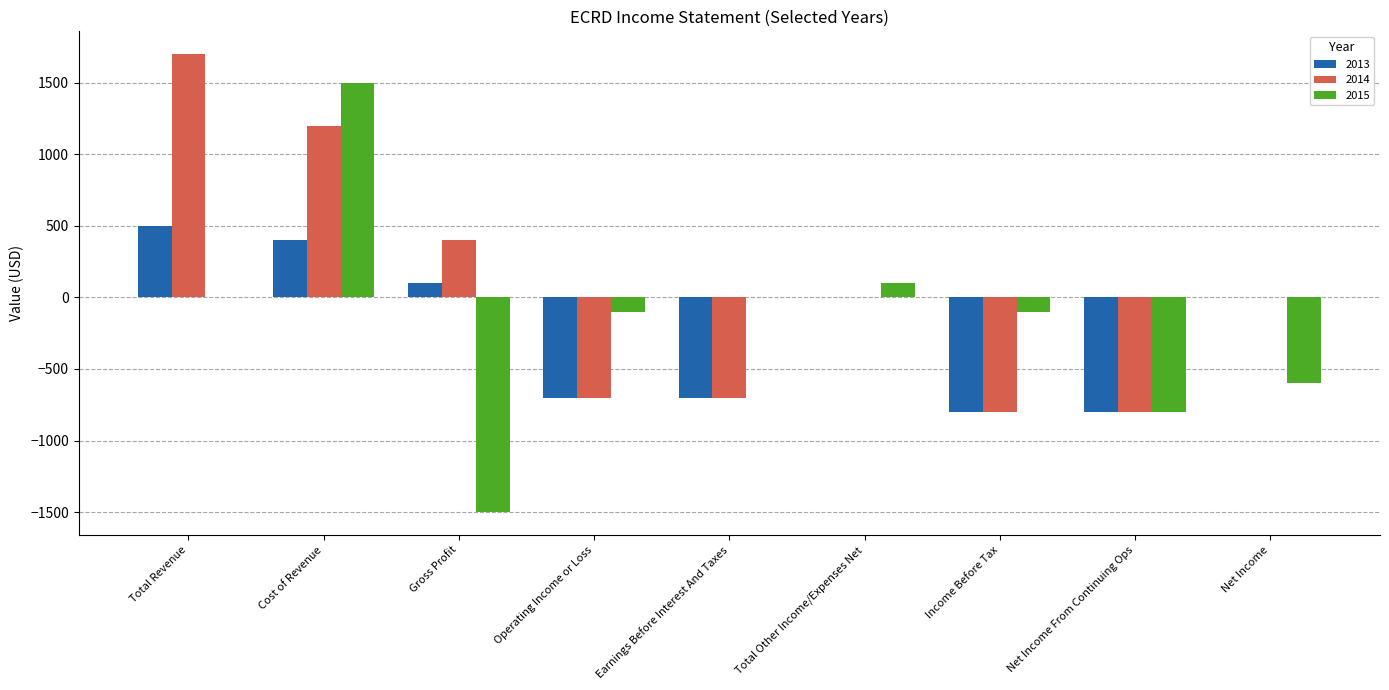

What is the maximum value shown in the chart?

1700